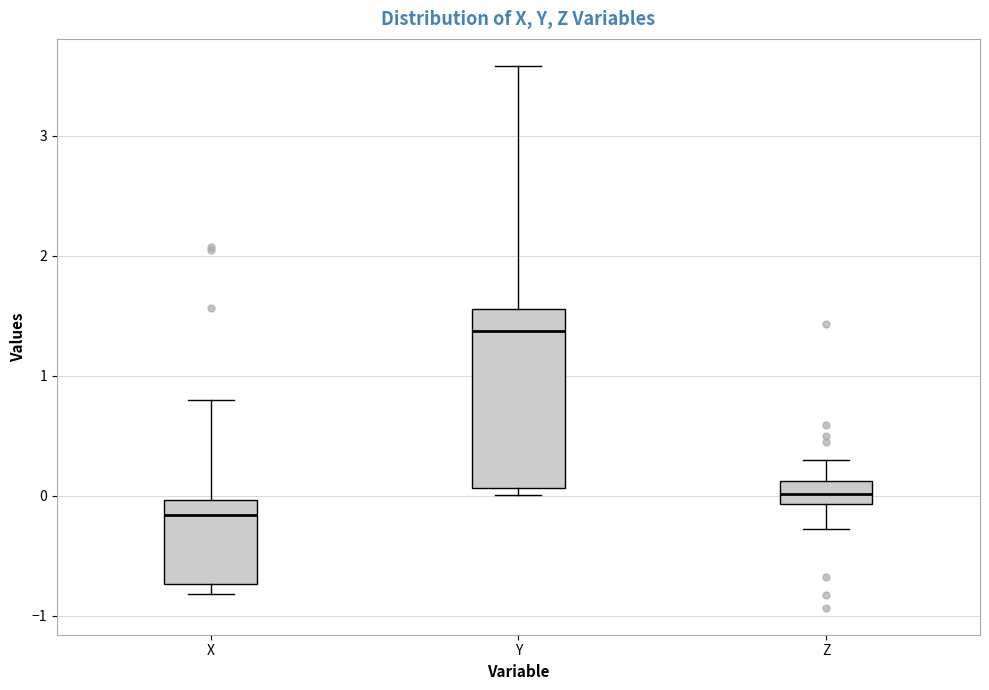

Reading left to right, transcribe this box plot: for each box, give where its median line is, the range the box spans, and where its two whiskers end, as read against the y-axis. The values are not printed on the chart, so give them approximately, as read against the axis.

X: median -0.2, box -0.7 to 0.0, whiskers -0.8 to 0.8
Y: median 1.4, box 0.1 to 1.6, whiskers 0.0 to 3.6
Z: median 0.0, box -0.1 to 0.1, whiskers -0.3 to 0.3